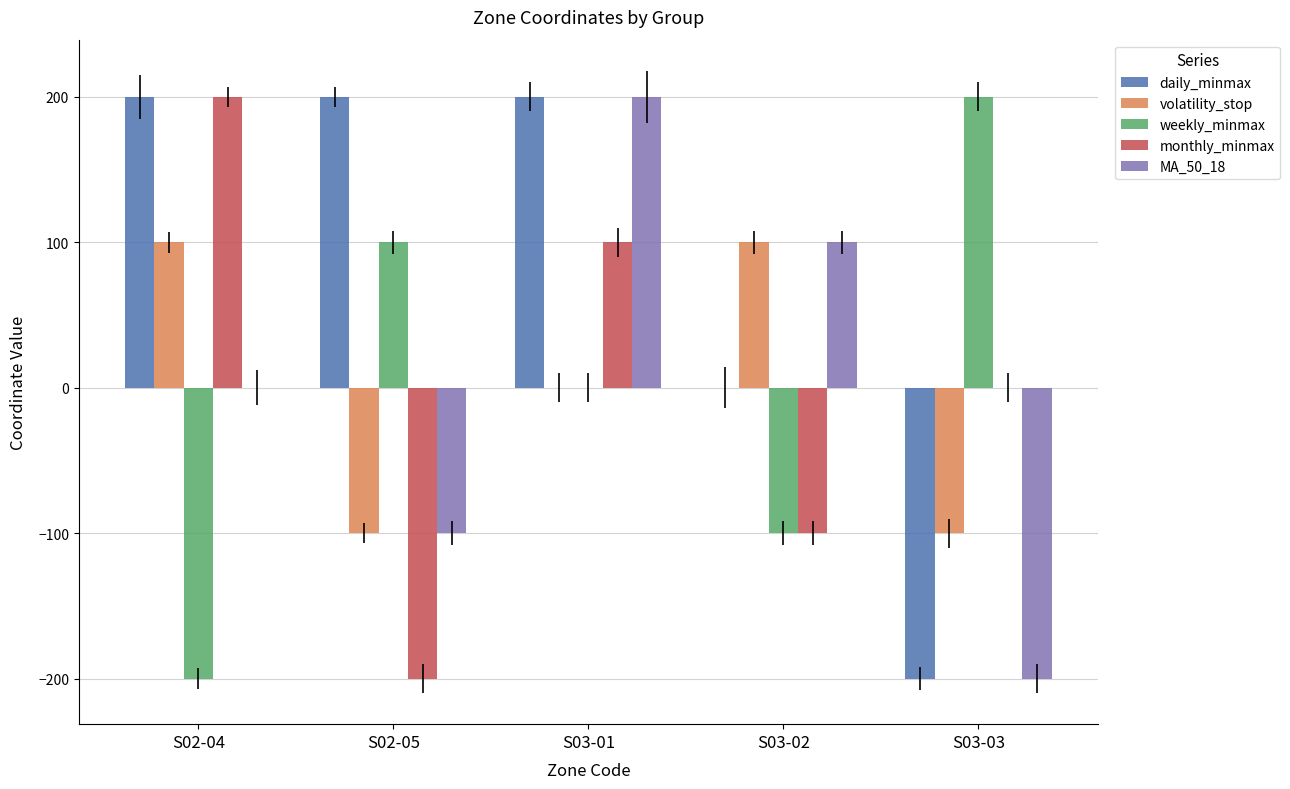

Which series has the largest total across all categories?

daily_minmax